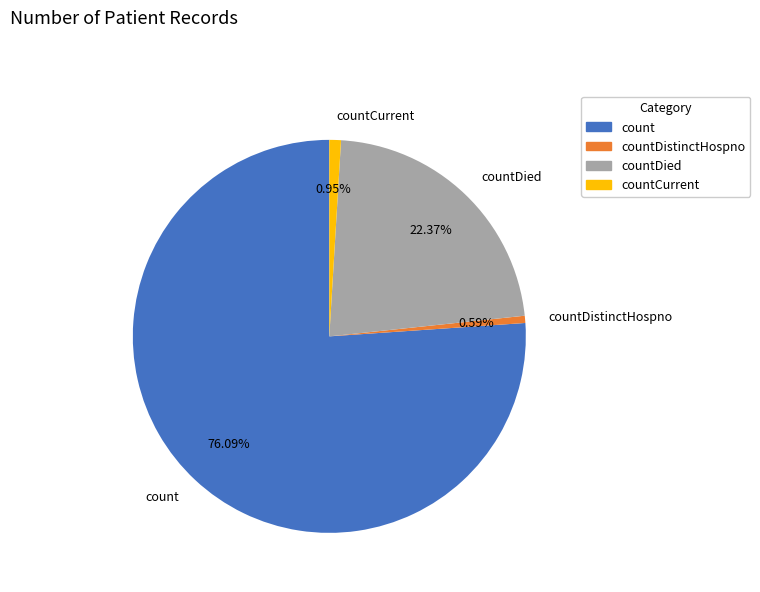

Do countCurrent and countDied together represent more than half of the pie?

No